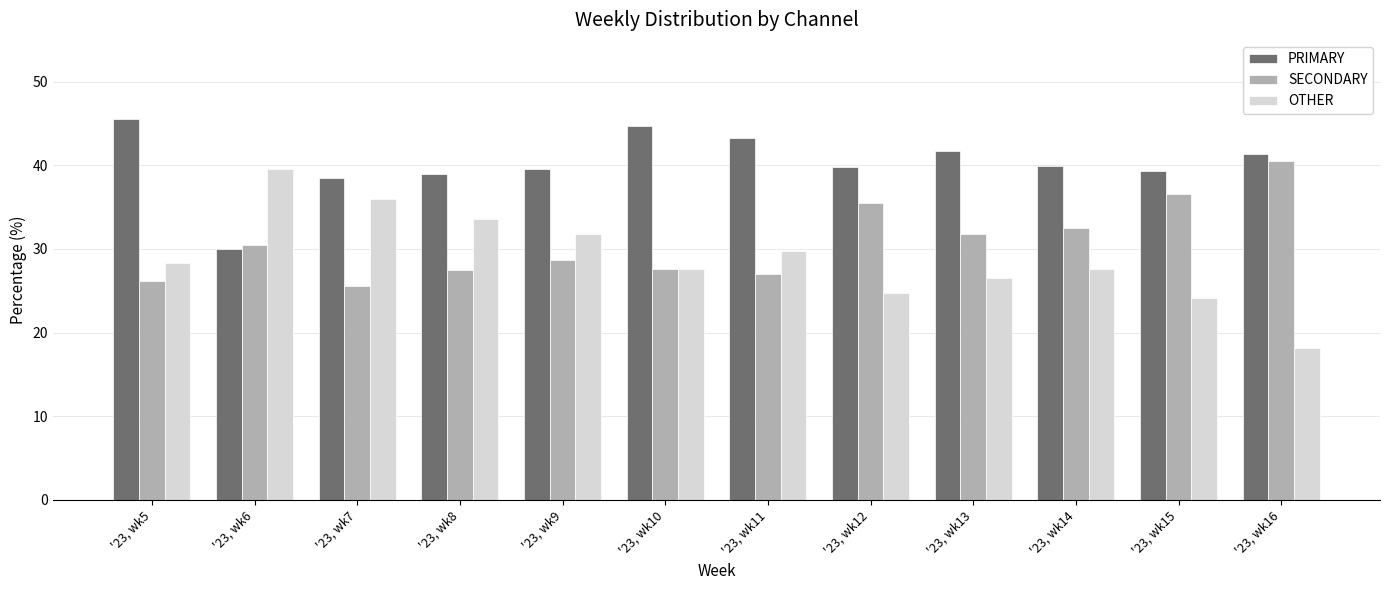

List the series in order of their overall mean, lowest first.

OTHER, SECONDARY, PRIMARY